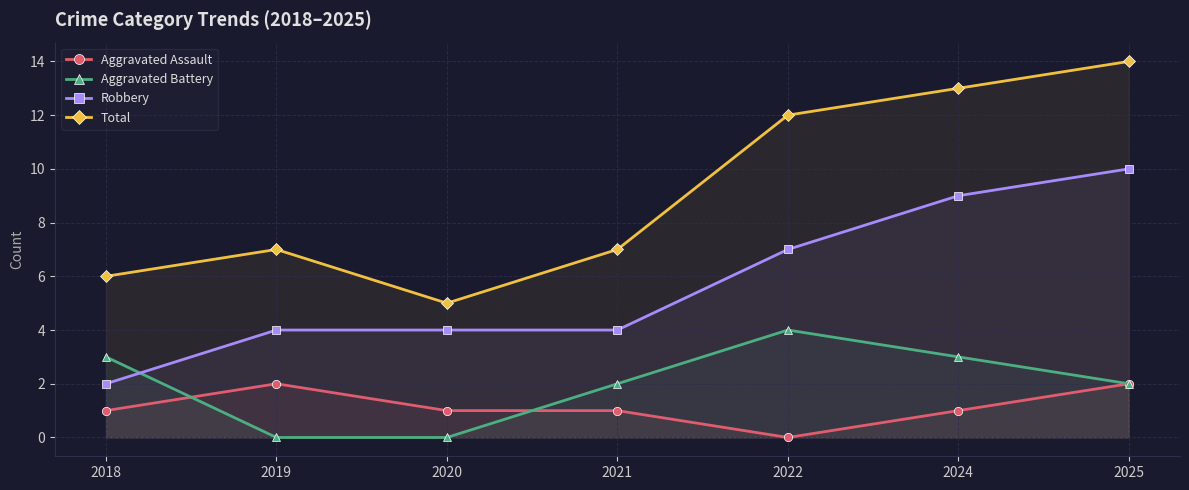

How many values in the Aggravated Assault series are below 1?

1